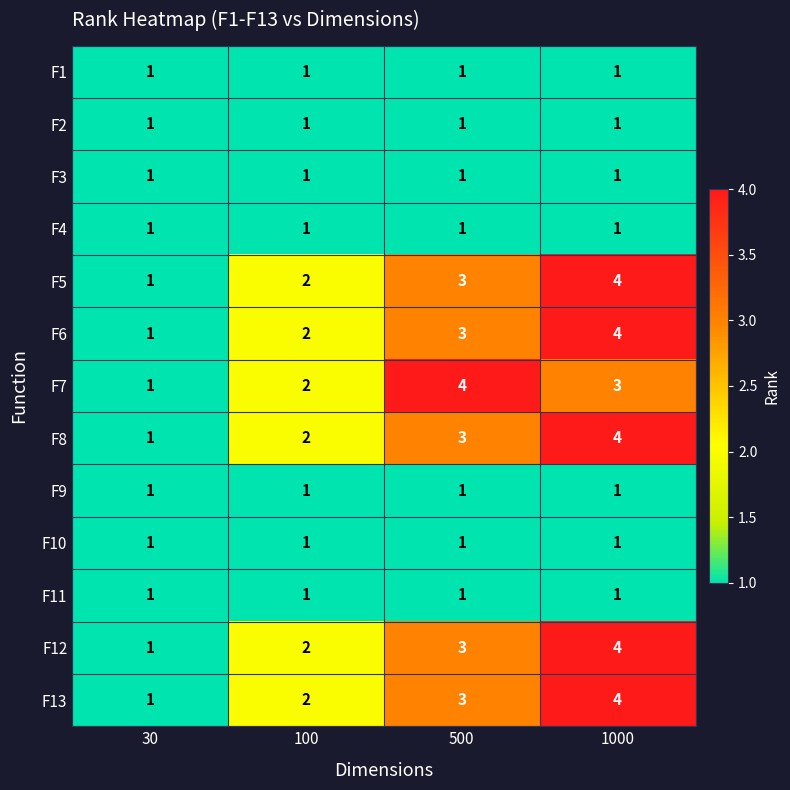

What is the total value across all series at 100?

19